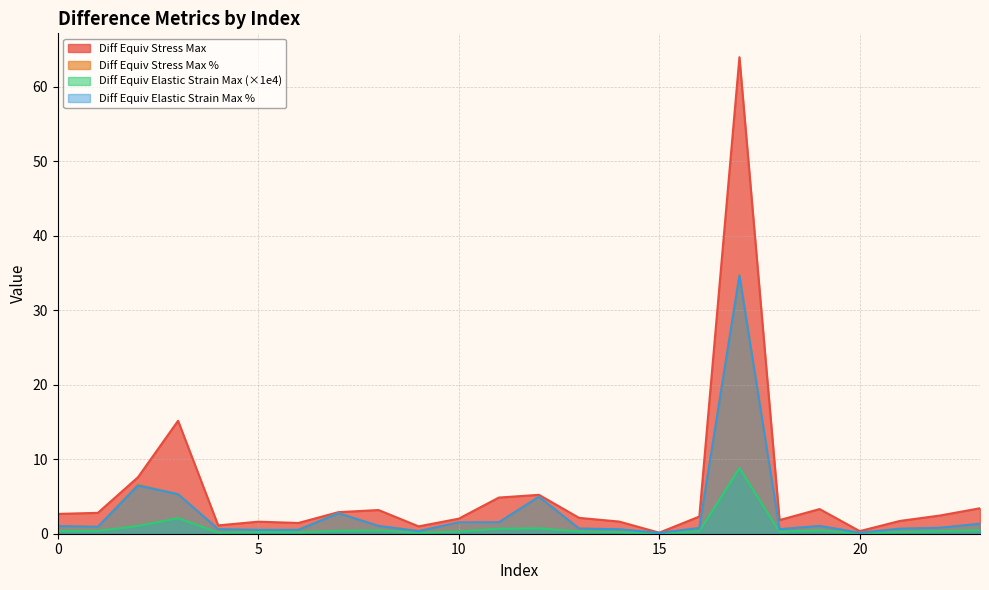

Reading left to right, transcribe all the data shown in this chart.

Diff_Equiv_Stress_Max: 0=2.7	1=2.8	2=7.6	3=15.2	4=1.1	5=1.6	6=1.4	7=2.9	8=3.2	9=1.0	10=2.0	11=4.9	12=5.2	13=2.1	14=1.6	15=0.1	16=2.3	17=64.0	18=1.8	19=3.3	20=0.3	21=1.7	22=2.4	23=3.4
Diff_Equiv_Stress_Max_Pct: 0=1.0	1=0.9	2=6.6	3=5.3	4=0.6	5=0.5	6=0.5	7=2.8	8=1.0	9=0.4	10=1.5	11=1.5	12=5.0	13=0.7	14=0.6	15=0.1	16=0.8	17=34.7	18=0.6	19=1.0	20=0.1	21=0.7	22=0.8	23=1.3
Diff_Equiv_Elastic_Strain_Max: 0=0.4	1=0.4	2=1.0	3=2.1	4=0.1	5=0.2	6=0.2	7=0.4	8=0.4	9=0.1	10=0.3	11=0.7	12=0.7	13=0.3	14=0.2	15=0.0	16=0.3	17=8.8	18=0.3	19=0.5	20=0.0	21=0.2	22=0.3	23=0.5
Diff_Equiv_Elastic_Strain_Max_Pct: 0=1.0	1=0.9	2=6.5	3=5.3	4=0.6	5=0.5	6=0.5	7=2.7	8=1.0	9=0.3	10=1.5	11=1.5	12=5.0	13=0.7	14=0.6	15=0.1	16=0.8	17=34.6	18=0.6	19=1.0	20=0.1	21=0.7	22=0.8	23=1.3